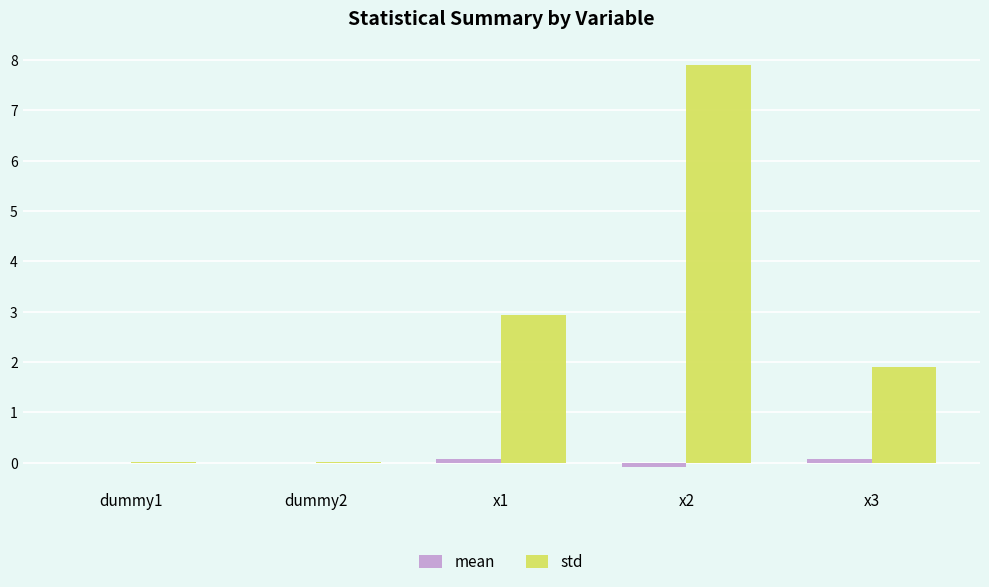

Which series has the largest range (max minus min)?

std